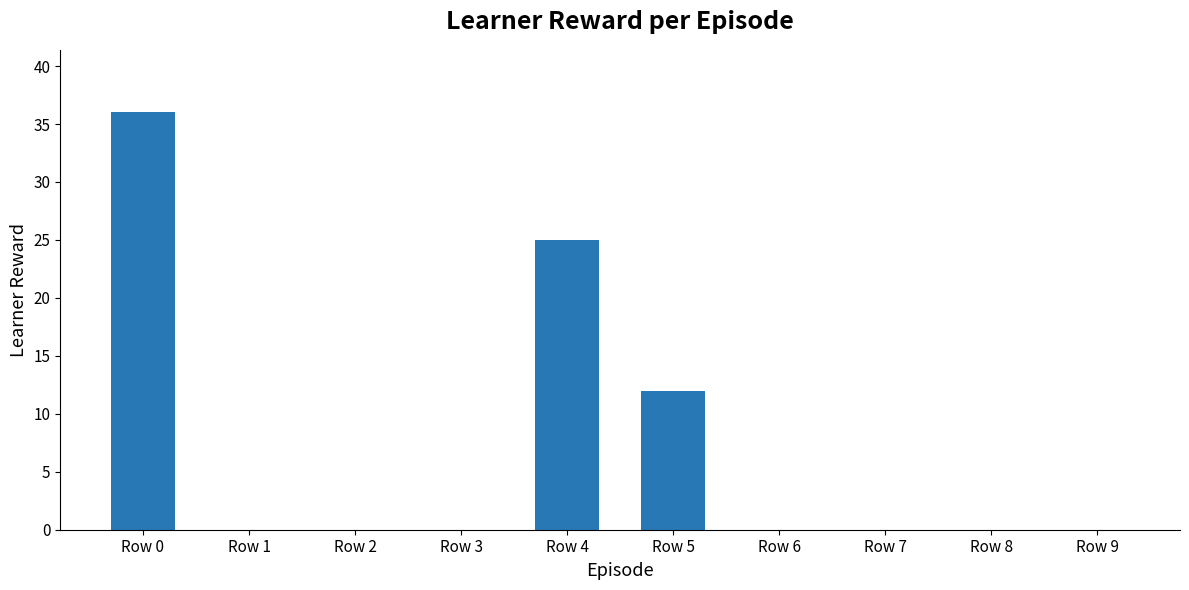

At which category does the chart reach its peak across all series?

Row 0